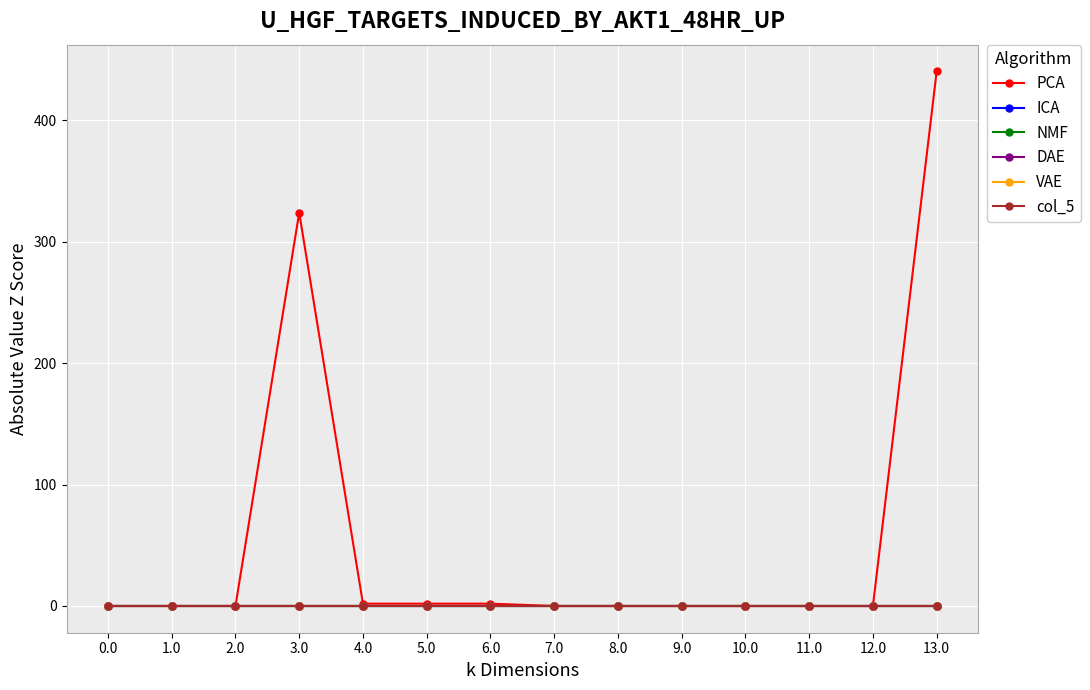

Reading left to right, what are all the values shown in this chart?

PCA: 0.0	0.0	0.0	323.9	1.9	1.9	1.9	0.0	0.0	0.0	0.0	0.0	0.0	440.3
ICA: 0.0	0.0	0.0	0.0	0.0	0.0	0.0	0.0	0.0	0.0	0.0	0.0	0.0	0.0
NMF: 0.0	0.0	0.0	0.0	0.0	0.0	0.0	0.0	0.0	0.0	0.0	0.0	0.0	0.0
DAE: 0.0	0.0	0.0	0.0	0.0	0.0	0.0	0.0	0.0	0.0	0.0	0.0	0.0	0.0
VAE: 0.0	0.0	0.0	0.0	0.0	0.0	0.0	0.0	0.0	0.0	0.0	0.0	0.0	0.0
col_5: 0.0	0.0	0.0	0.0	0.0	0.0	0.0	0.0	0.0	0.0	0.0	0.0	0.0	0.0